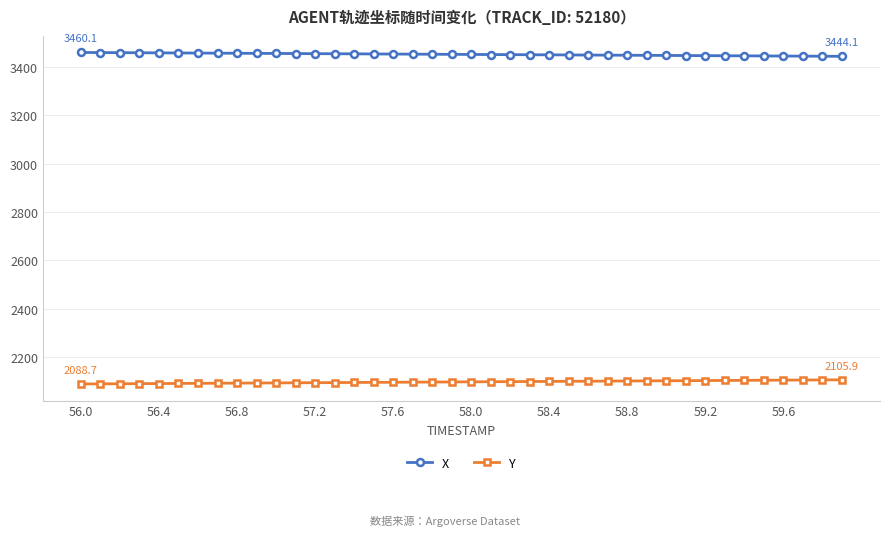

What is the average value of the Y series?

2097.3